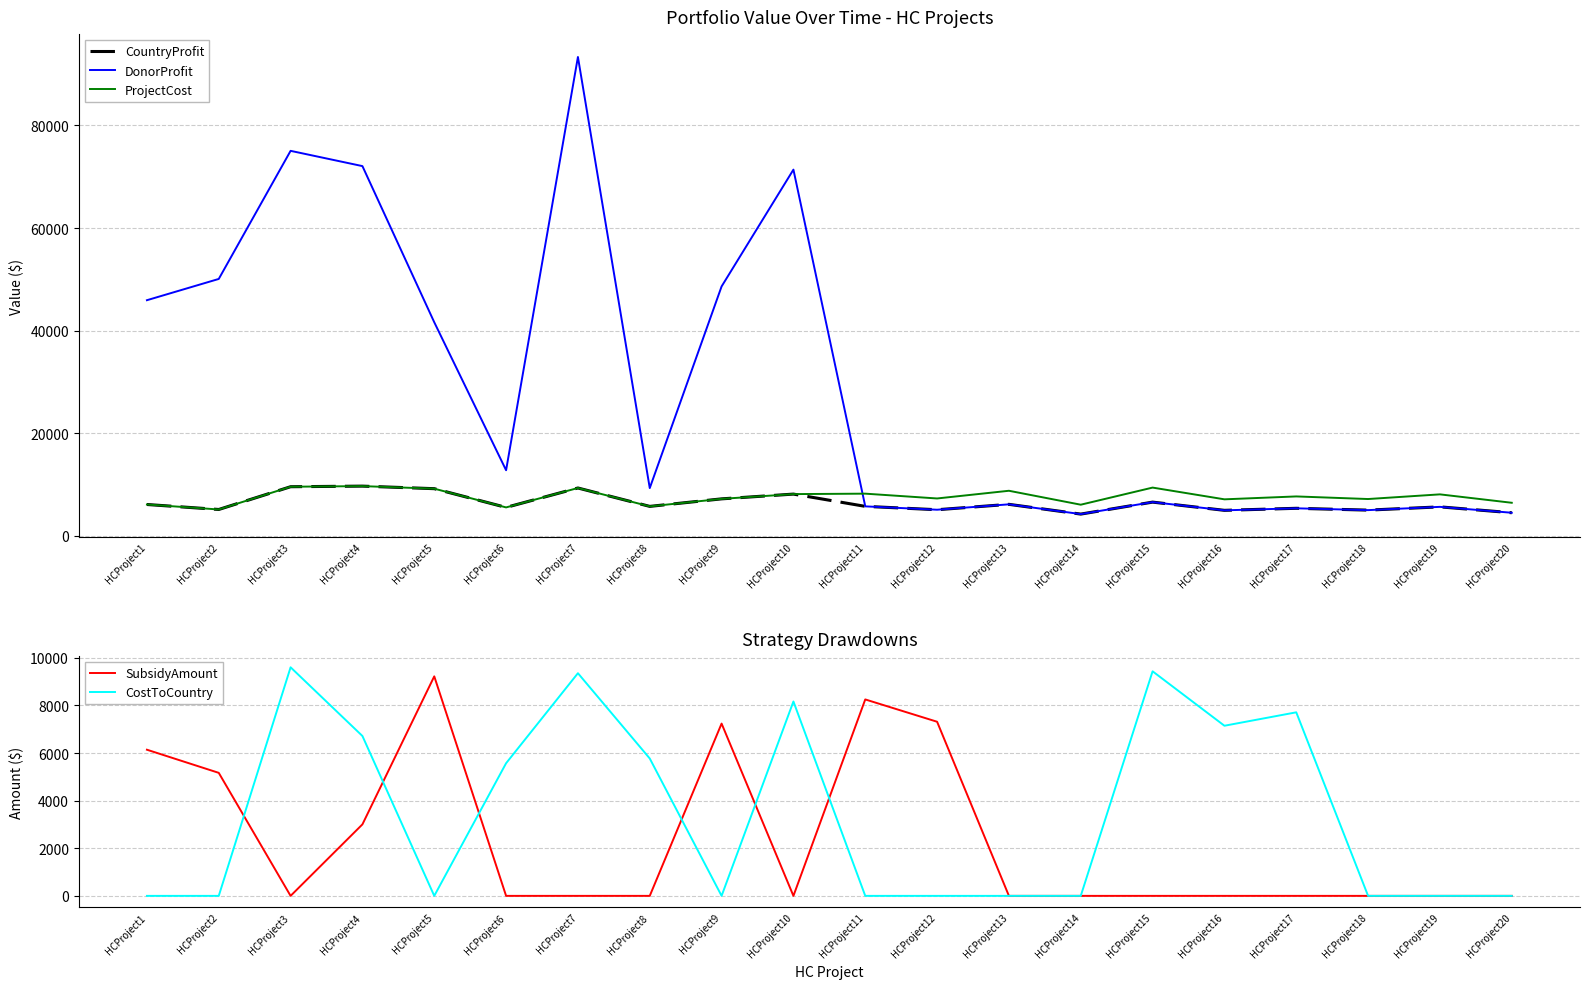

How many data points in ProjectCost are above 7711?

9